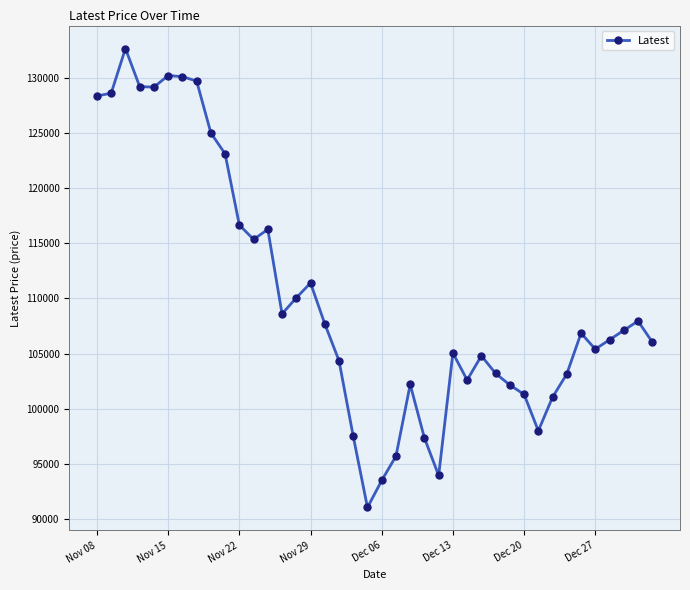

True or false: the data has more than 0 interior local peaks.

True